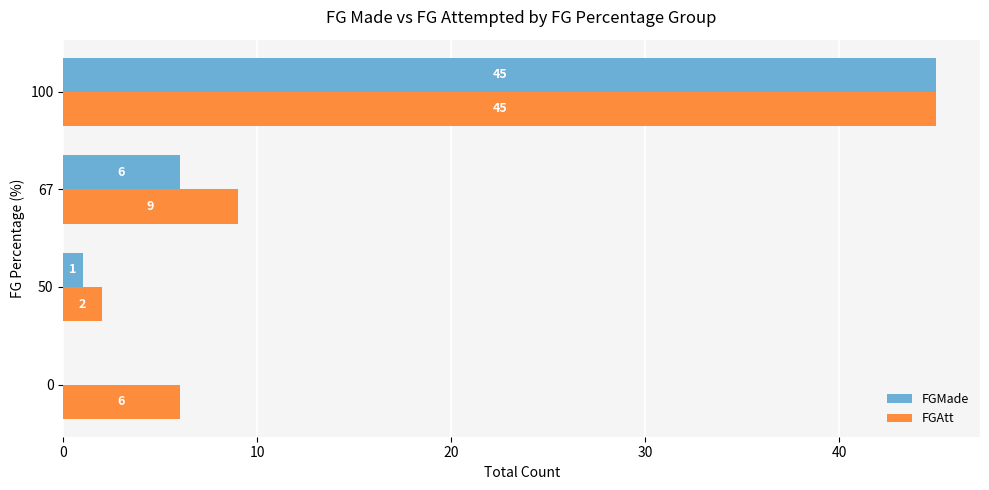

Which series has the largest total across all categories?

FGAtt